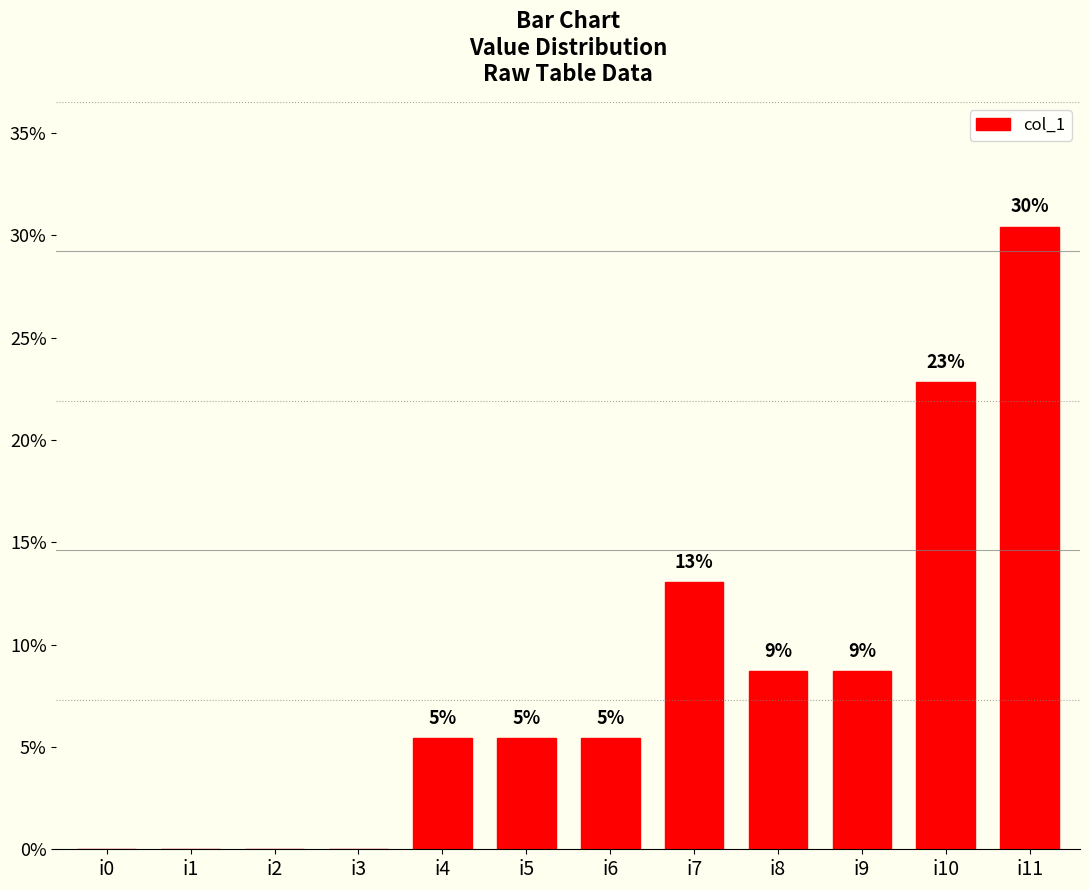

At which label is the value closest to 15?

i7